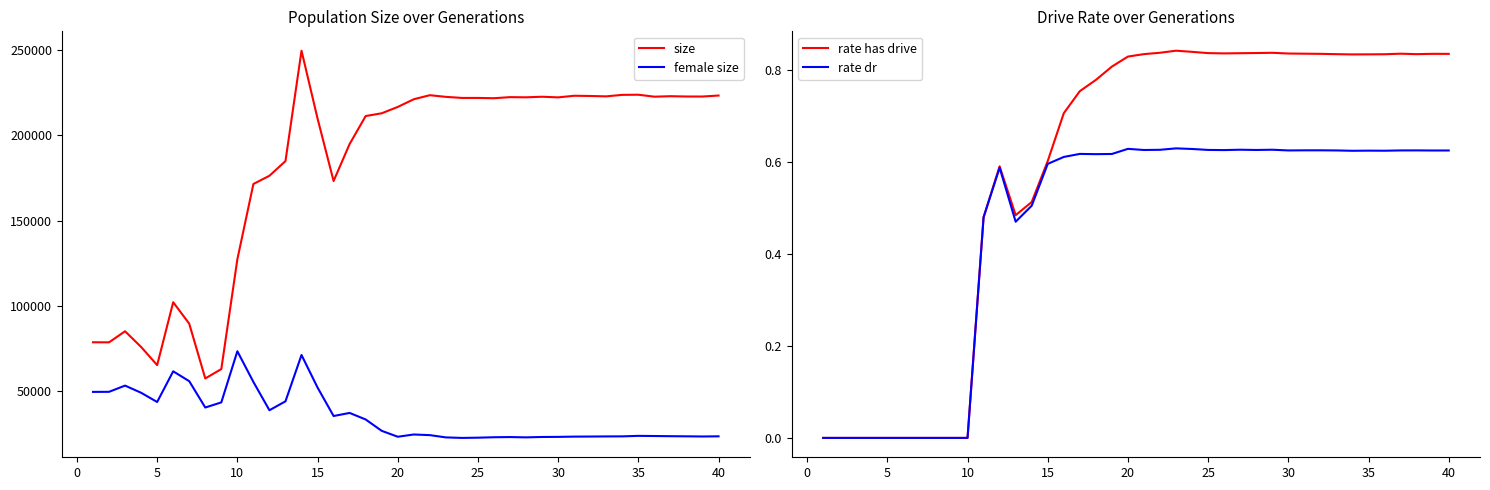

Is it true that rate dr equals 1.1 at 20?

False